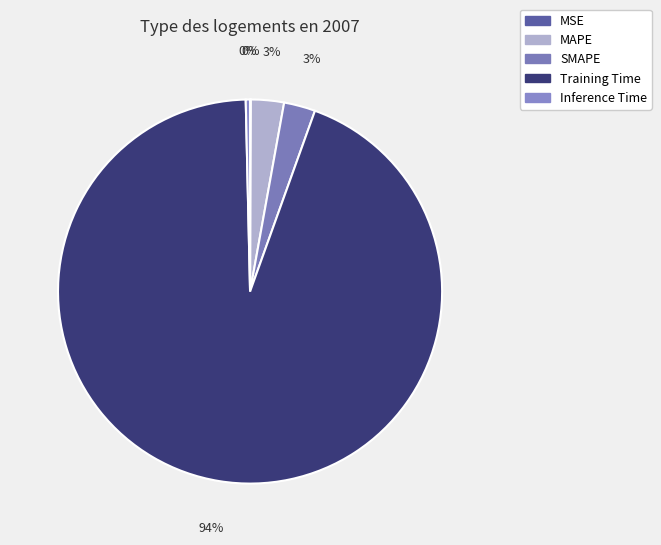

Combined, what portion of the pie is Inference Time and SMAPE?

3.0%